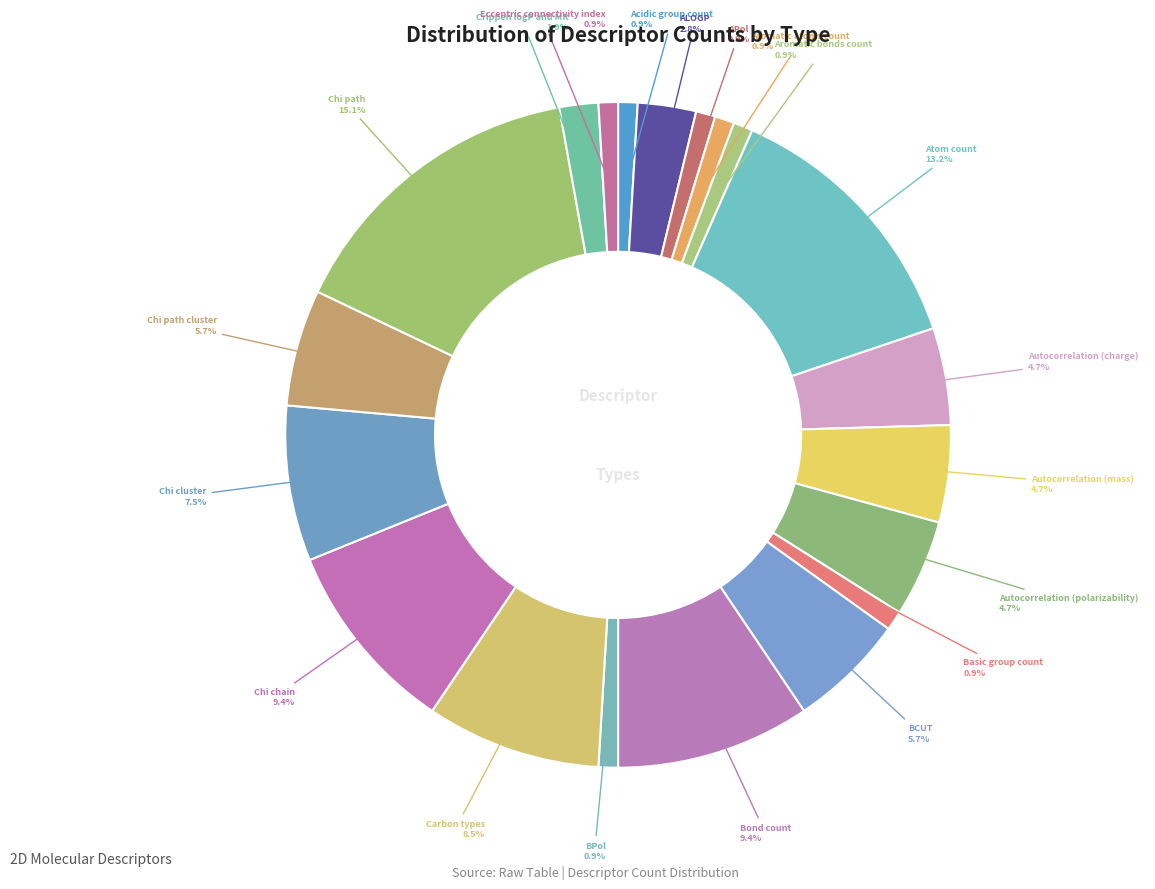

To the nearest percent, what is the difference between the largest and smallest slice percentages?

14%